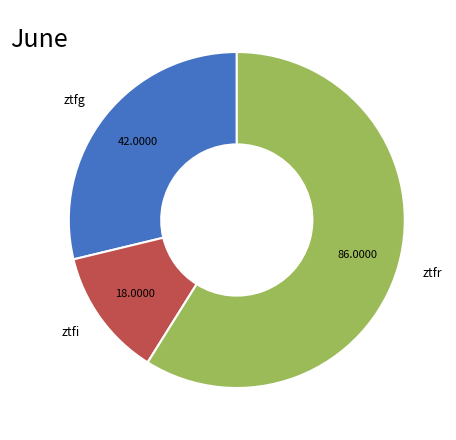

Rank the categories by value from lowest to highest.

ztfi, ztfg, ztfr